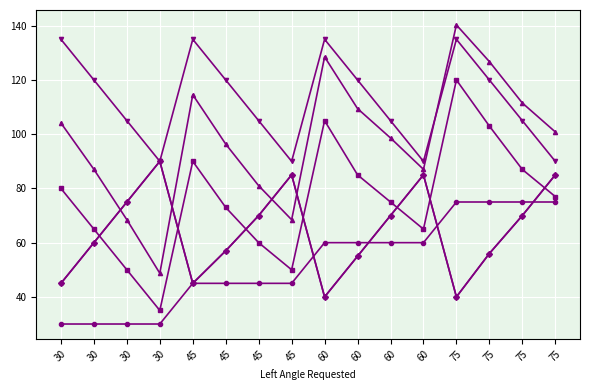

Which has a higher value, 60 or 75?

75